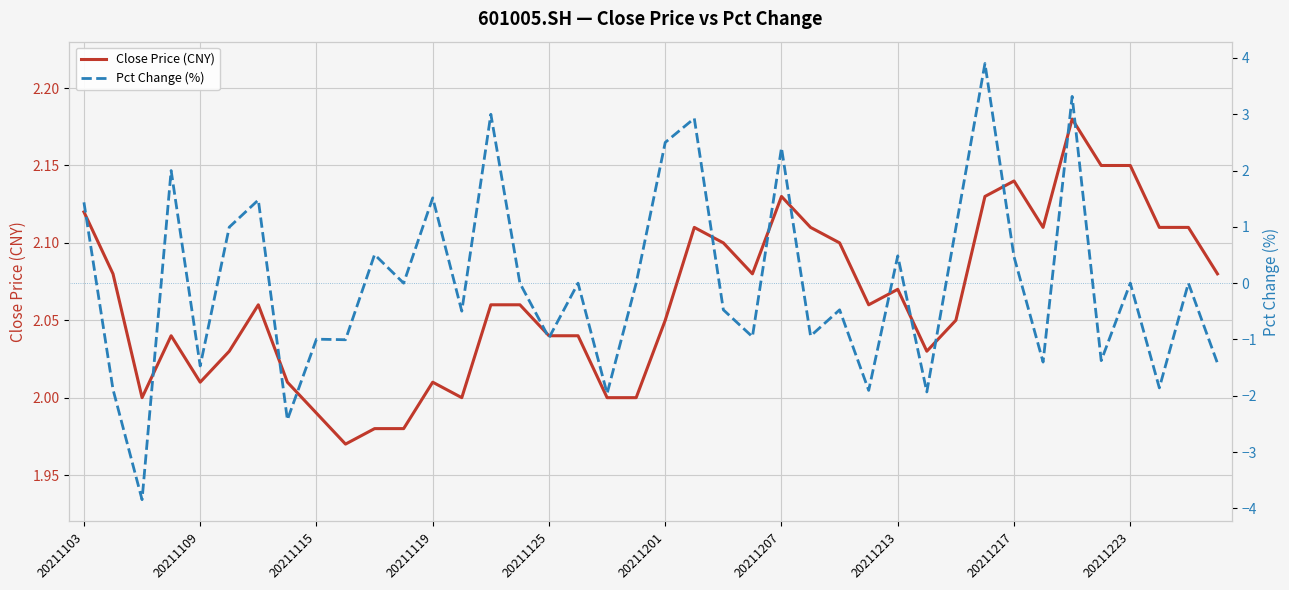

Reading right to left, extract all data points from this chart.

Close Price (CNY): 2.1	2.1	2.1	2.1	2.1	2.2	2.1	2.1	2.1	2.0	2.0	2.1	2.1	2.1	2.1	2.1	2.1	2.1	2.1	2.0	2.0	2.0	2.0	2.0	2.1	2.1	2.0	2.0	2.0	2.0	2.0	2.0	2.0	2.1	2.0	2.0	2.0	2.0	2.1	2.1
Pct Change (%): -1.4	0.0	-1.9	0.0	-1.4	3.3	-1.4	0.5	3.9	1.0	-1.9	0.5	-1.9	-0.5	-0.9	2.4	-1.0	-0.5	2.9	2.5	0.0	-2.0	0.0	-1.0	0.0	3.0	-0.5	1.5	0.0	0.5	-1.0	-1.0	-2.4	1.5	1.0	-1.5	2.0	-3.8	-1.9	1.4